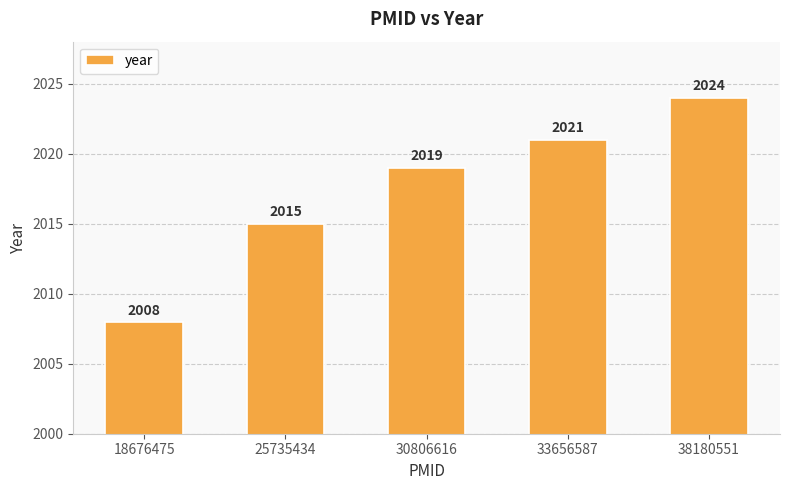

Count the values in the range 2015 to 2021.

3